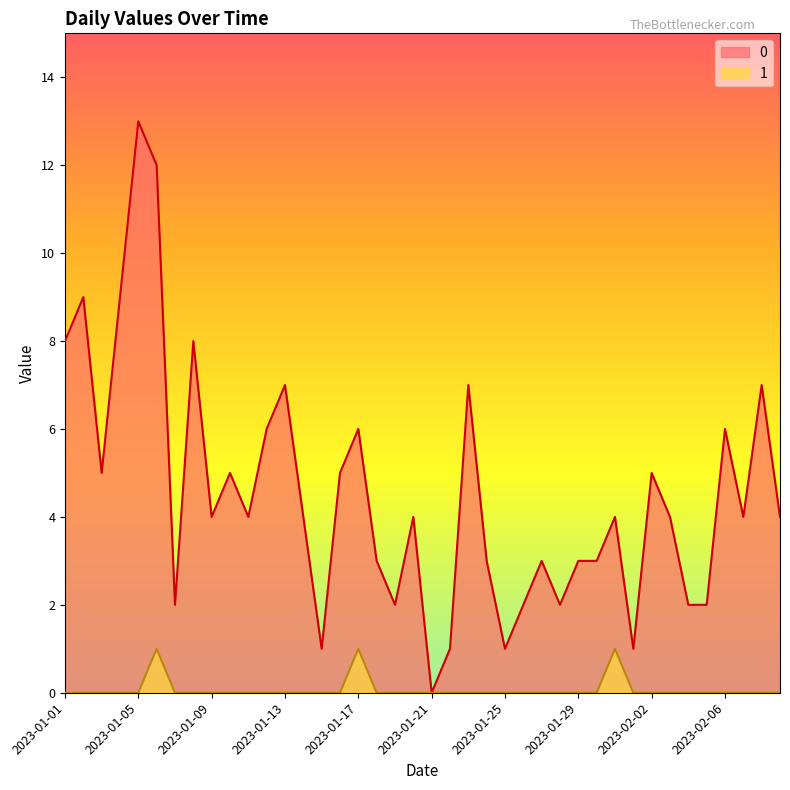

At which category does 0 reach its first local peak?

2023-01-02